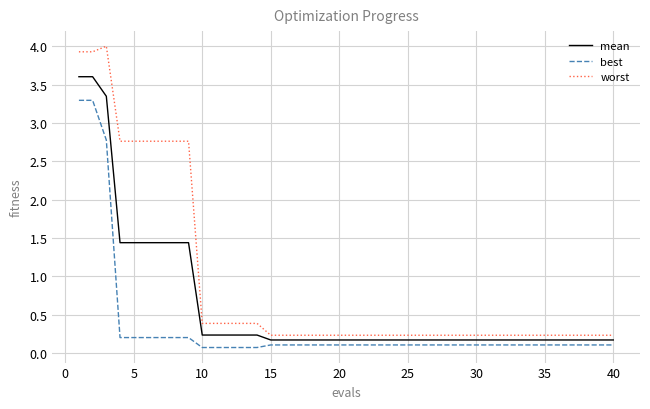

Does the chart display data point markers on the line(s)?

No